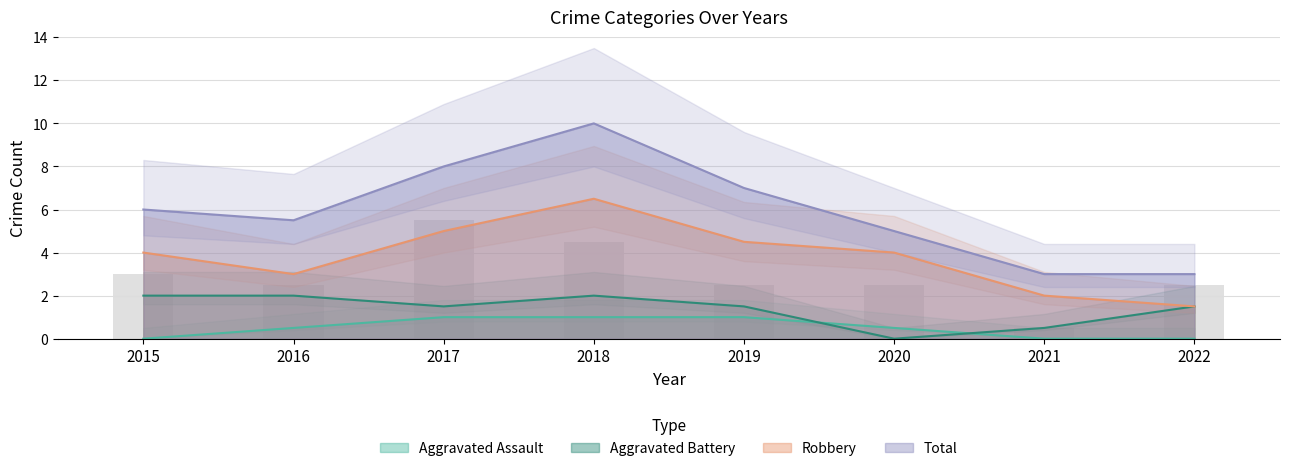

What is the total value across all series at 2020?

9